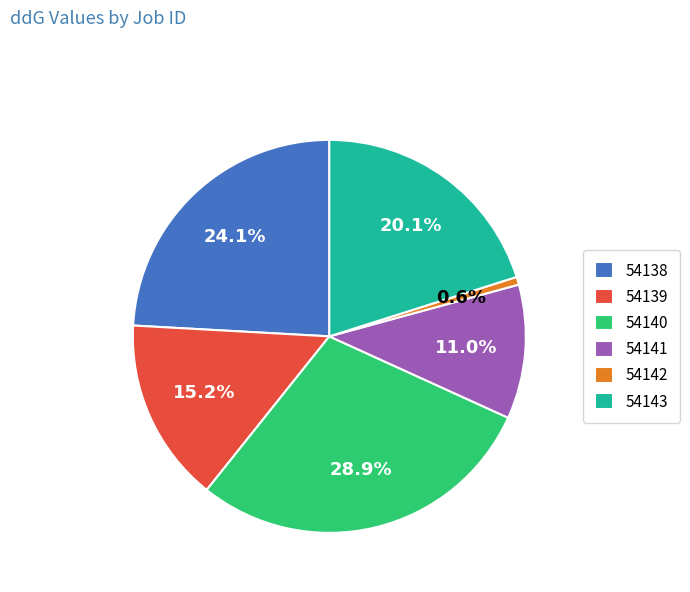

Is there a majority slice in this chart?

No